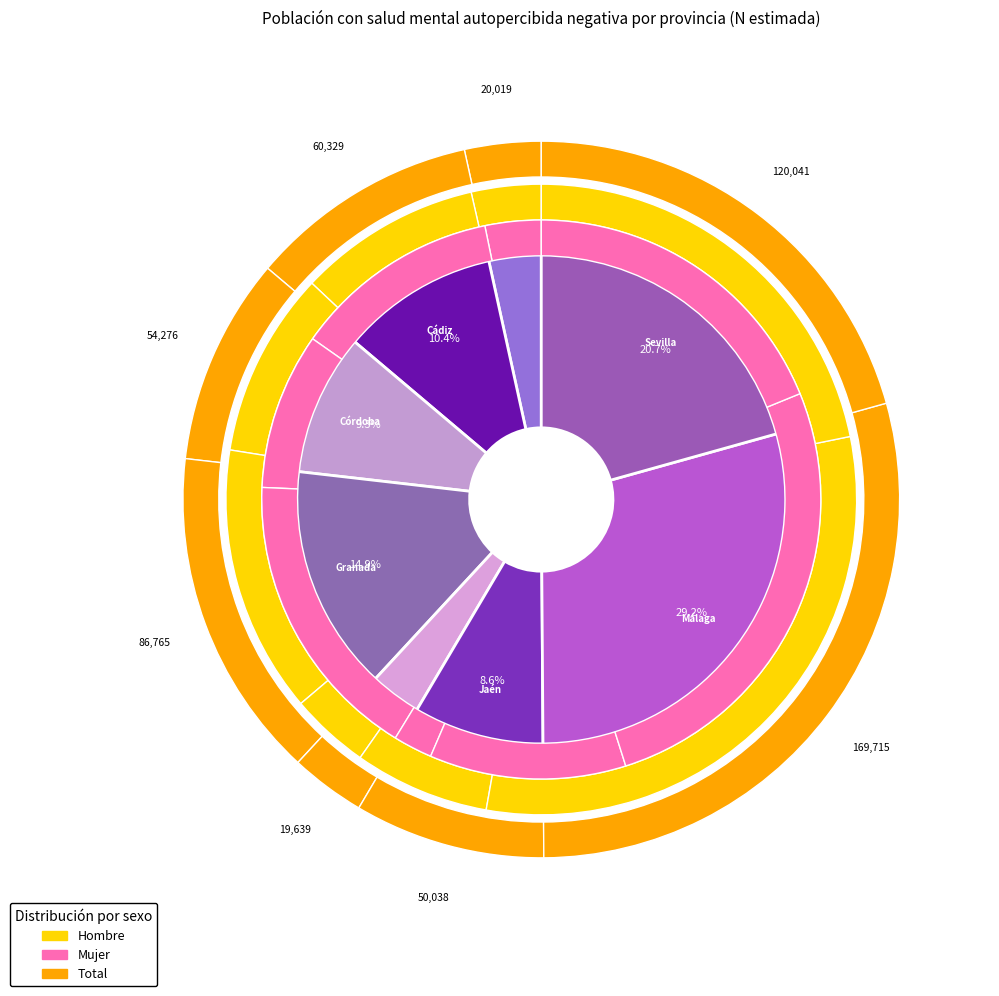

Which series has the widest spread of values?

N (estimada) Total